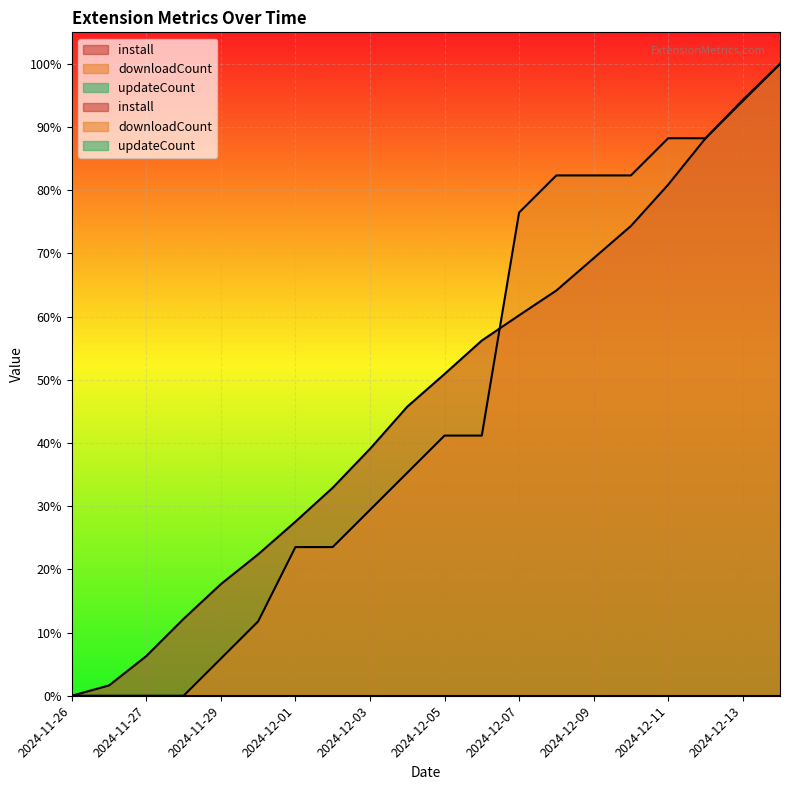

What is the sum of all install values?

9.4